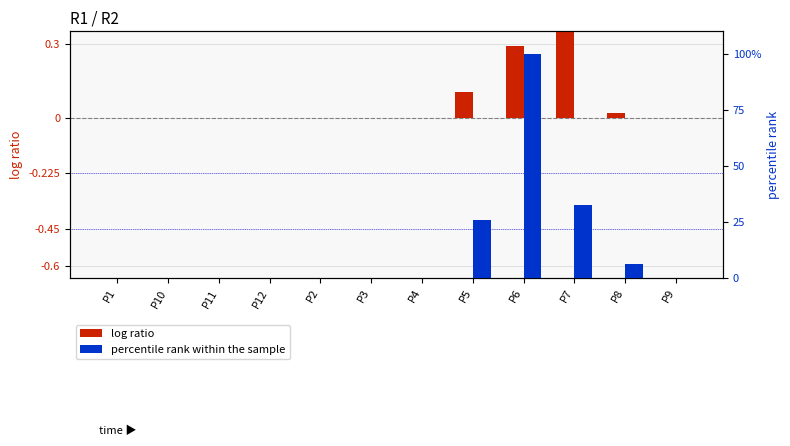

What are all the series names shown in the legend?

log ratio, percentile rank within the sample